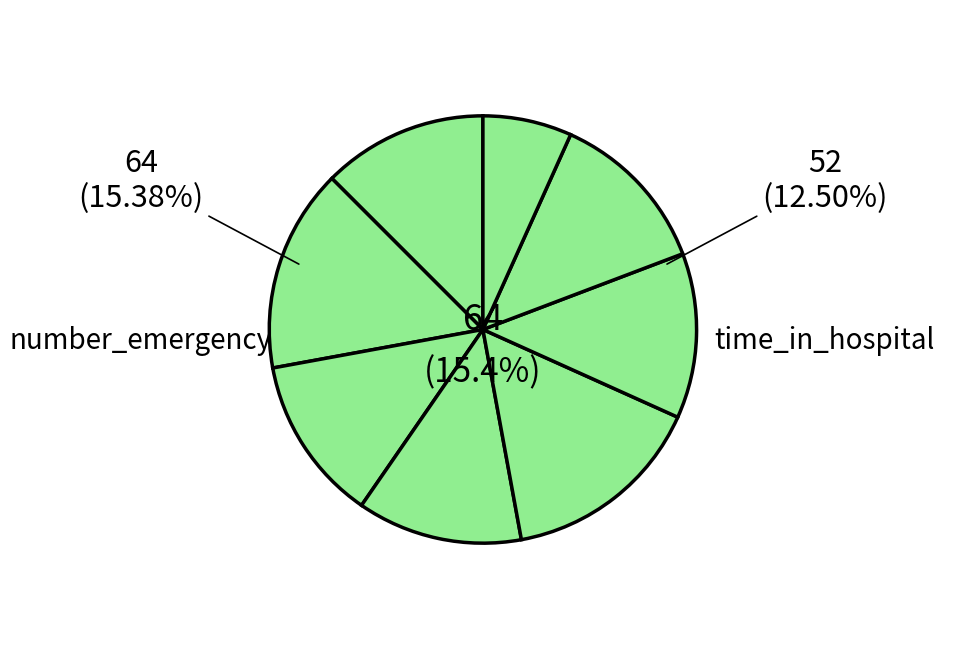

To the nearest percent, what is the difference between the largest and smallest slice percentages?

9%